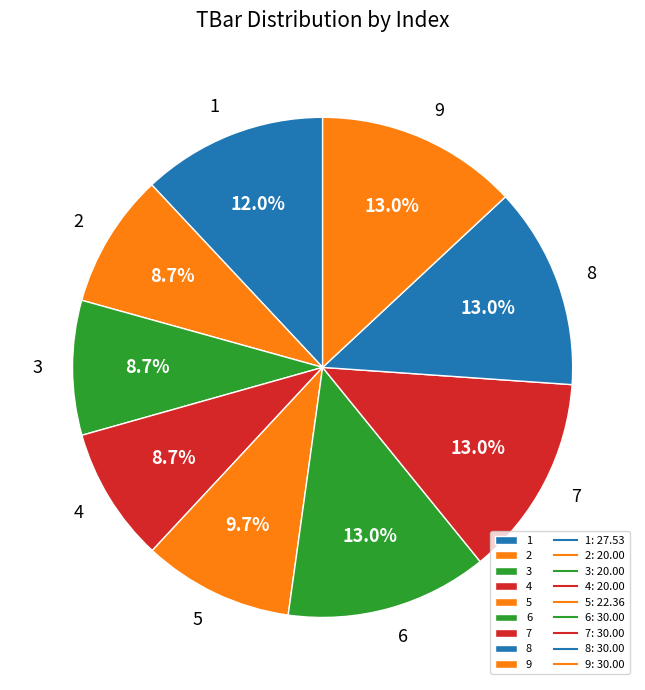

Is the sum of 5 and 3 greater than half?

No